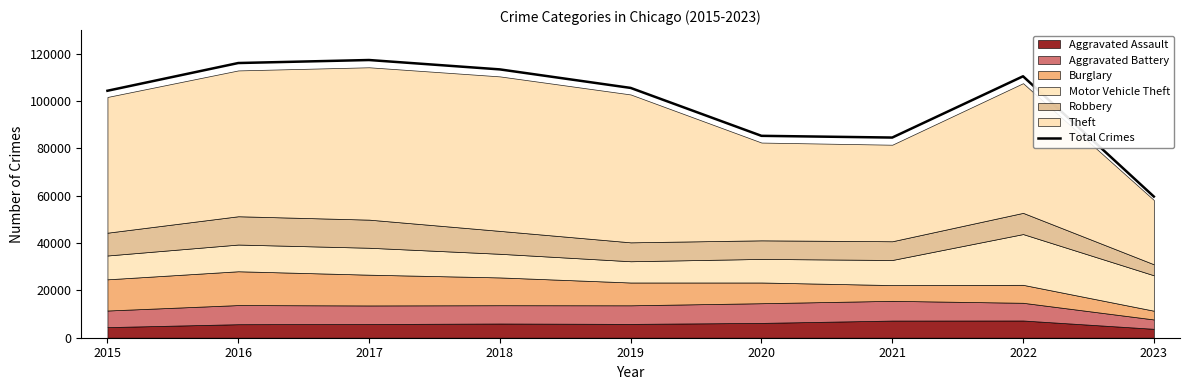

Which category has the lowest value across all series?

2023